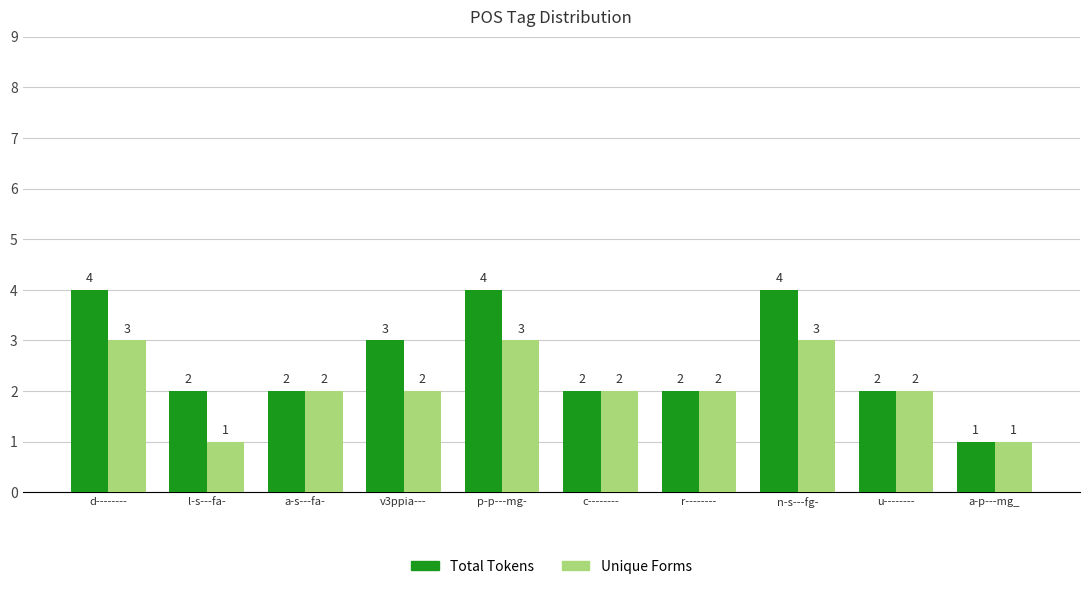

What is the difference between the maximum and minimum values in the Total Tokens series?

3